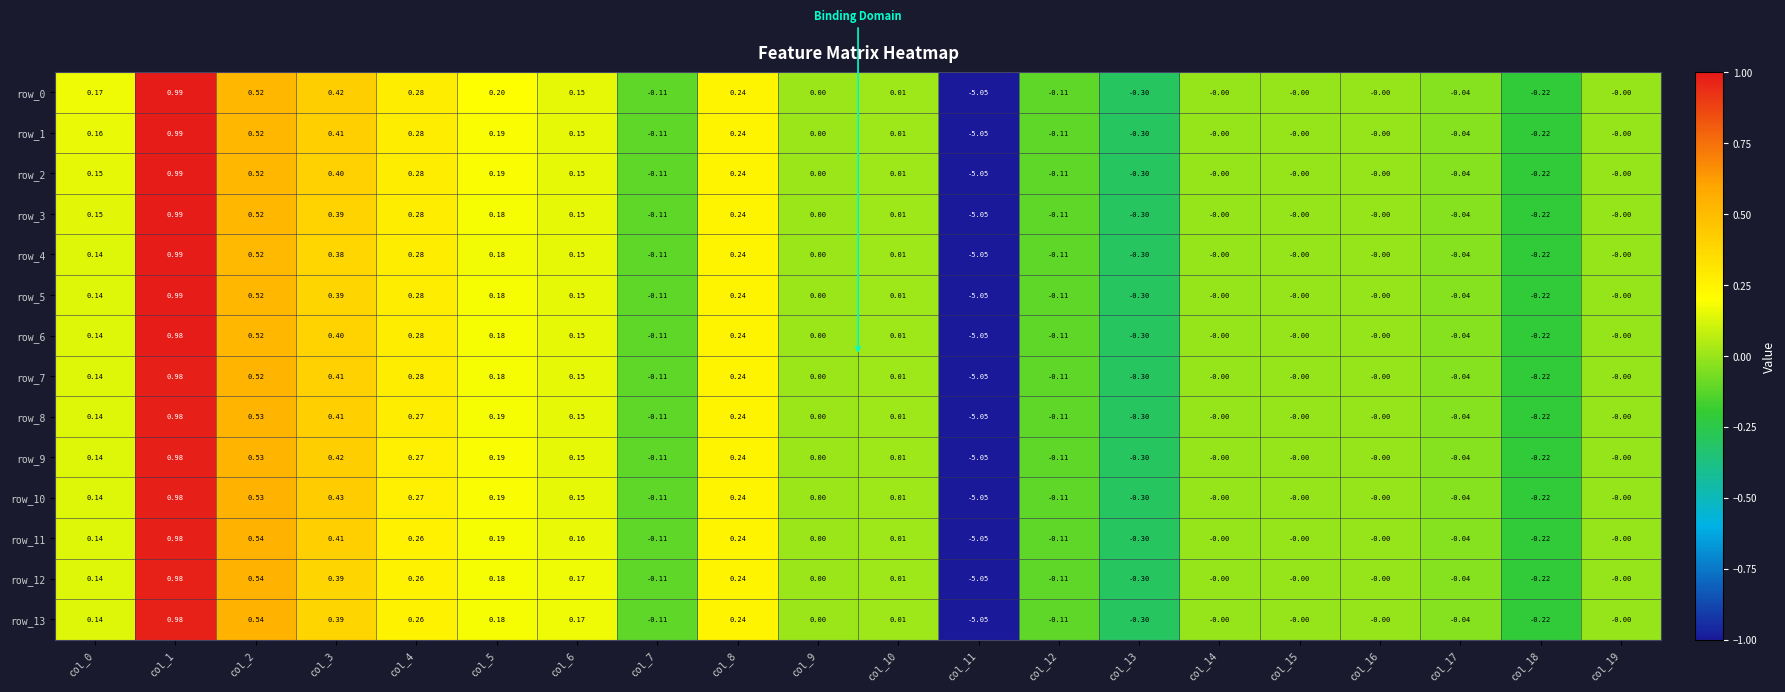

Is the value of row_4 at col_13 greater than the value of row_13 at col_9?

No